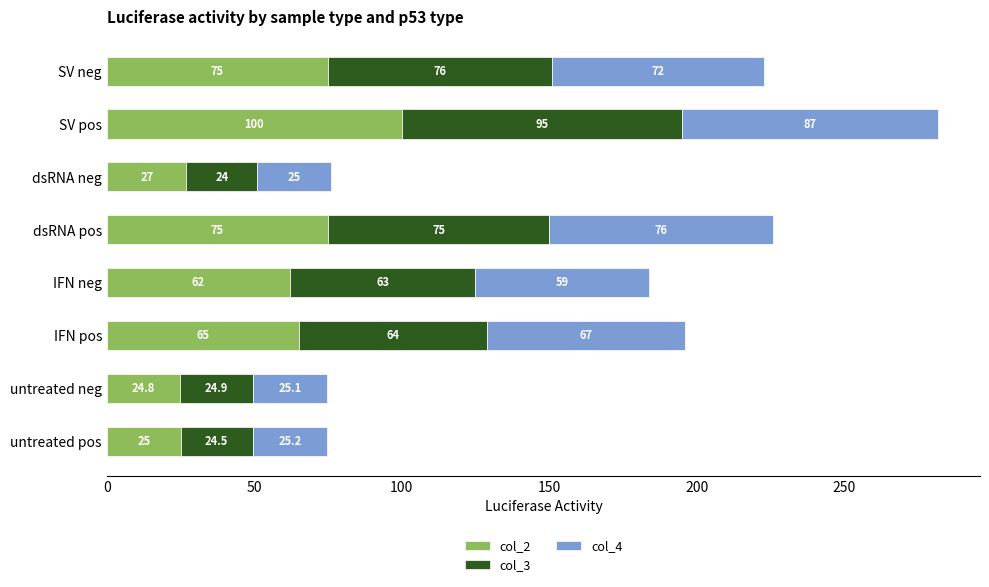

The col_2 series shows 57.6 at SV pos. True or false?

False